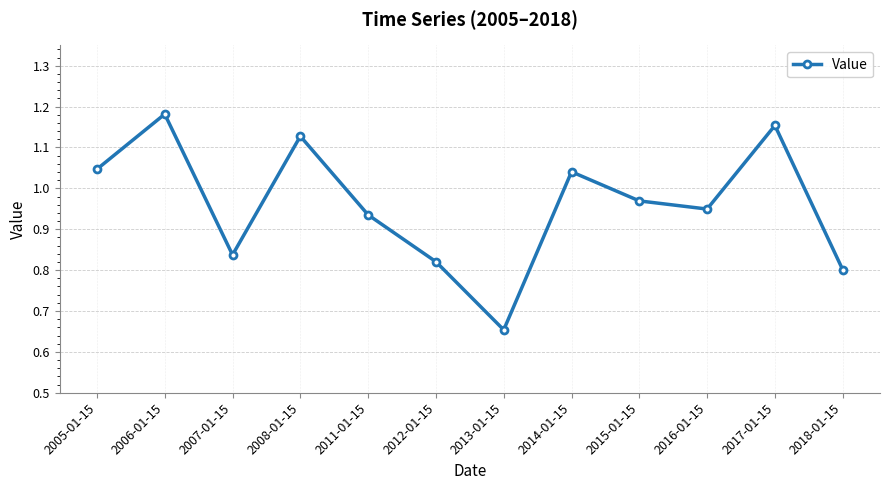

How many points are lower than both their immediate neighbors (excluding endpoints)?

3